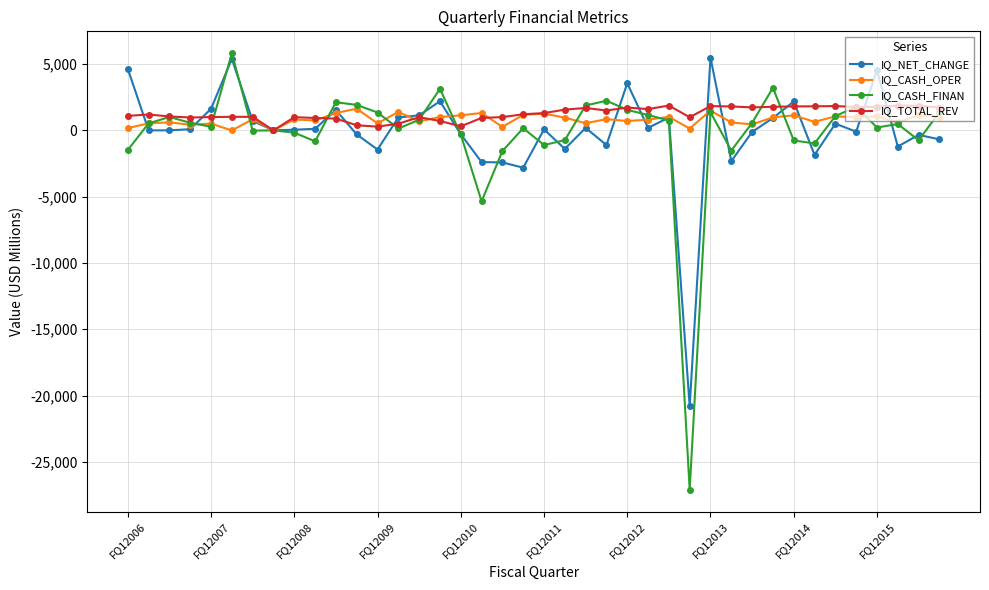

Which series has the widest spread of values?

IQ_CASH_FINAN